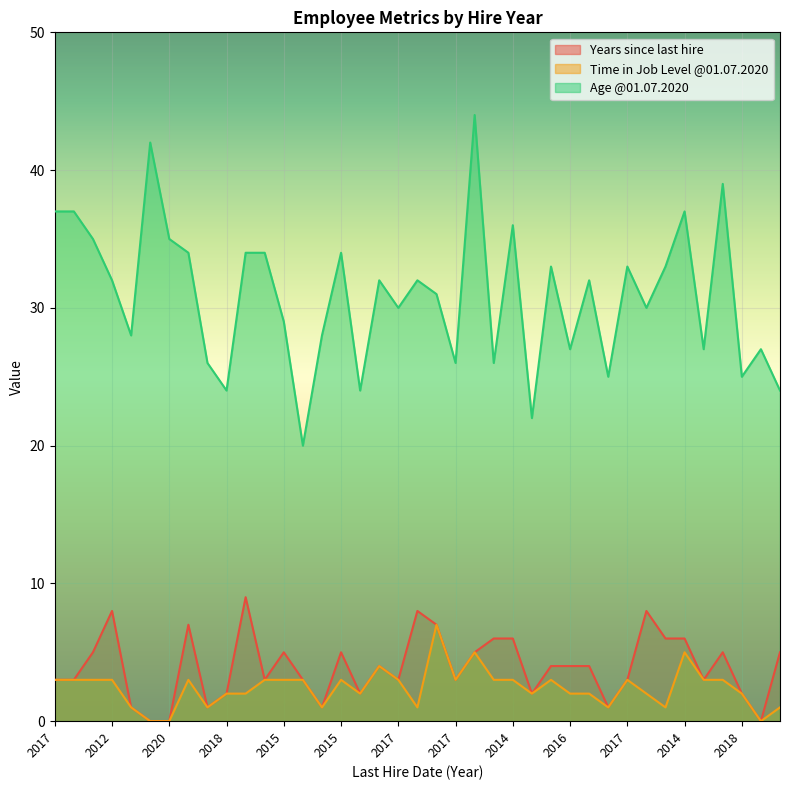

True or false: Age @01.07.2020 and Years since last hire intersect in this chart.

False